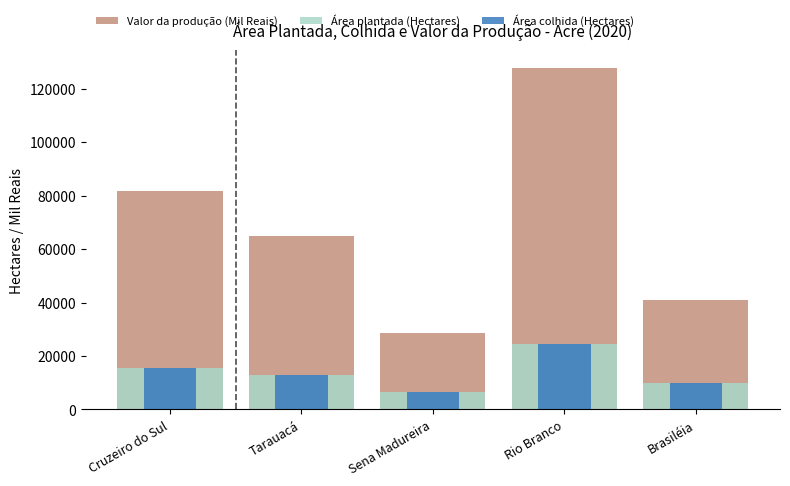

What is the label of the 2nd bar from the right?

Rio Branco